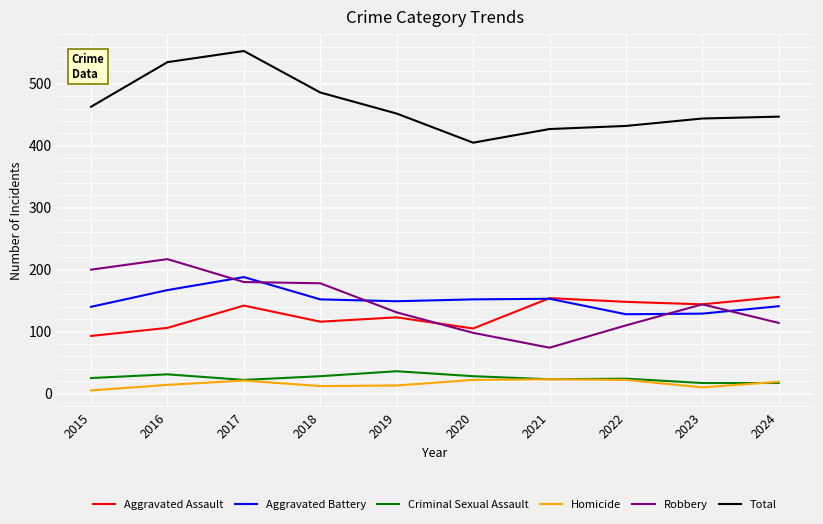

At which label does Total reach its minimum?

2020